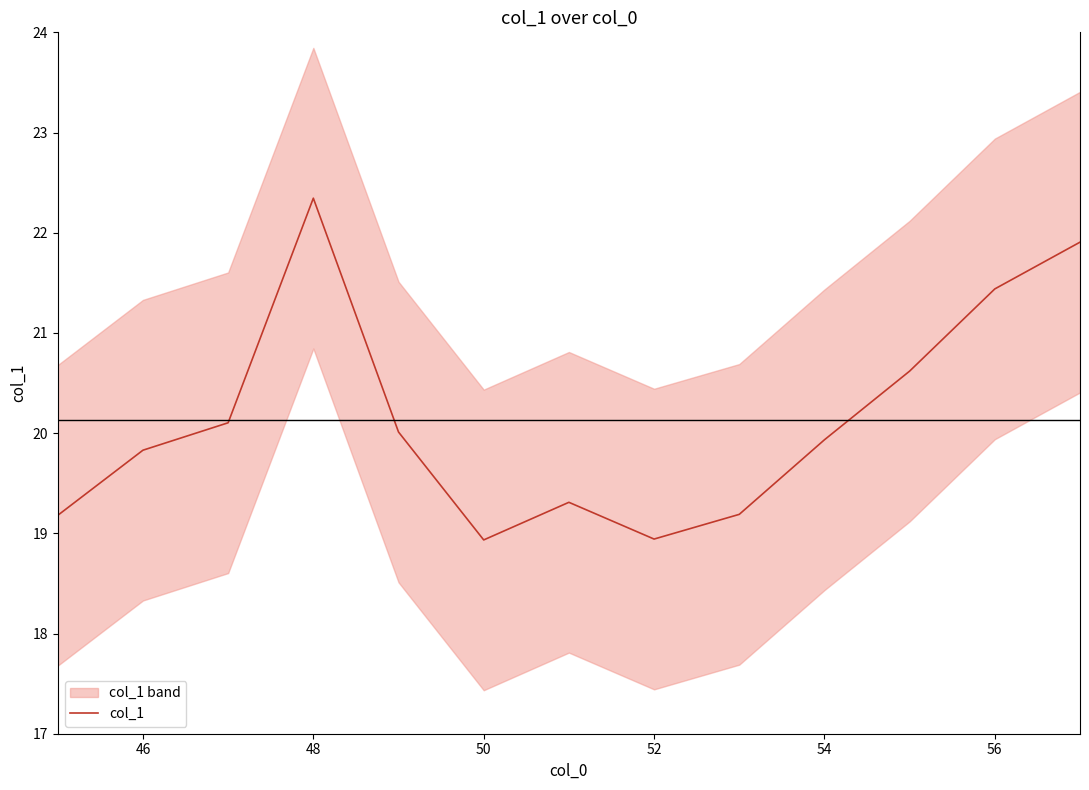

What is the minimum value for col_1?

18.9